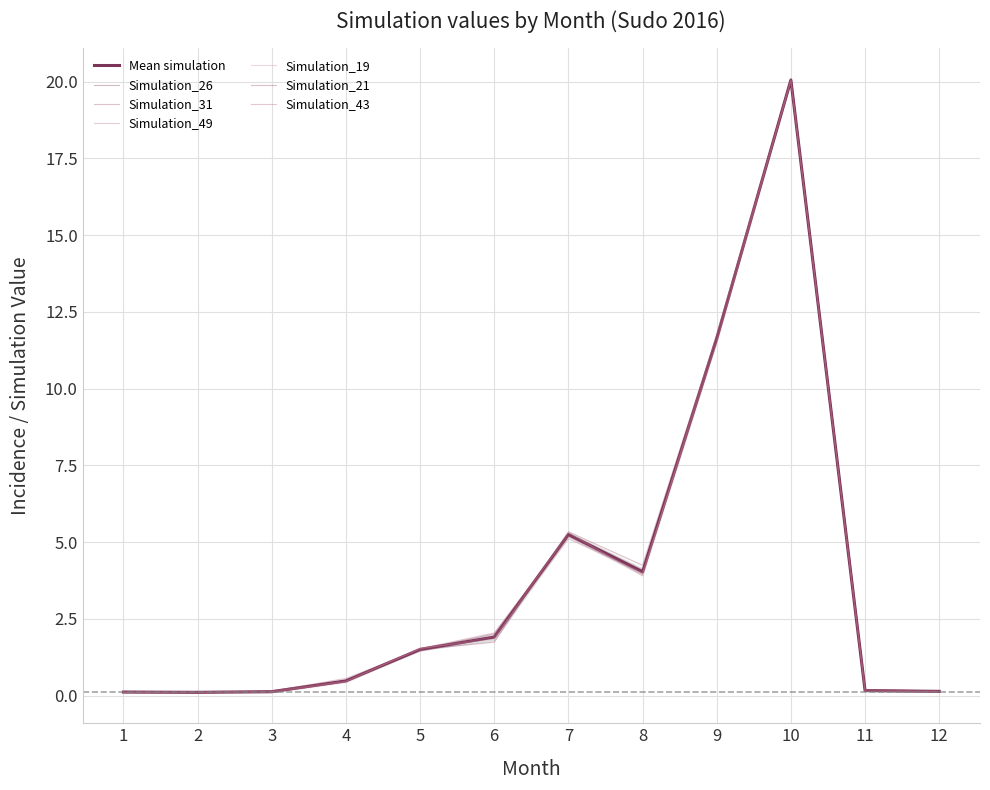

What is the value of the Simulation_43 point at the 4th from the left?

0.5